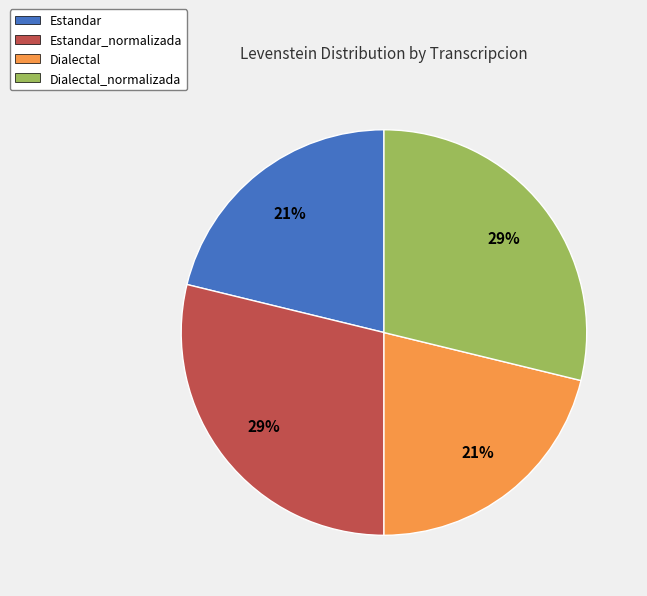

To the nearest percent, what is the average slice percentage?

25%